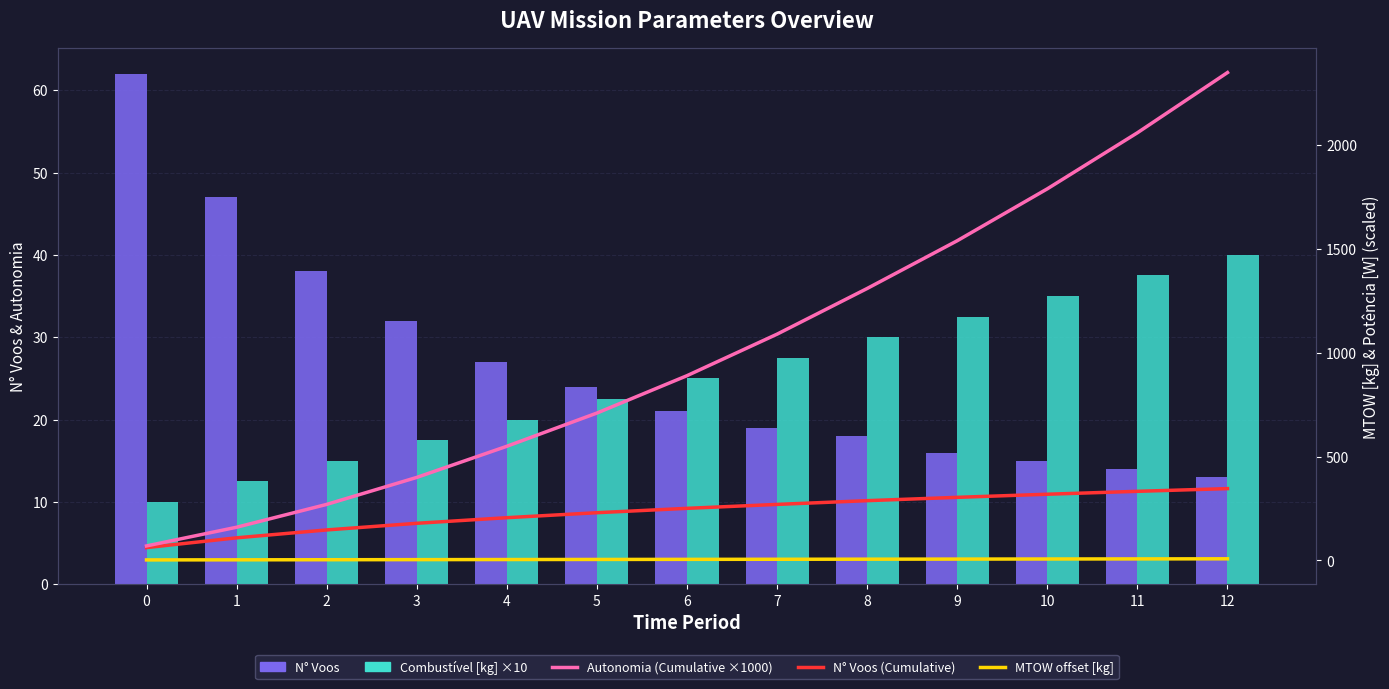

At which category is the sum across all series the highest?

12